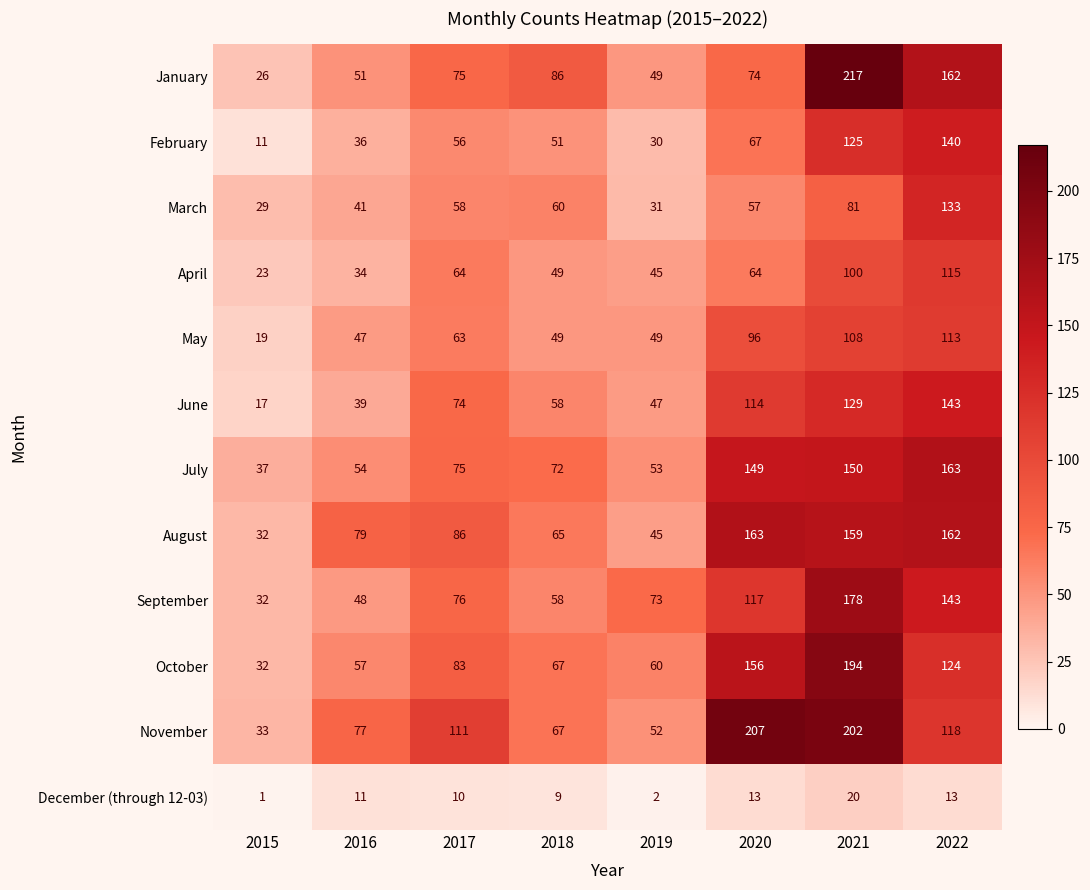

The July series shows 150 at 2021. True or false?

True